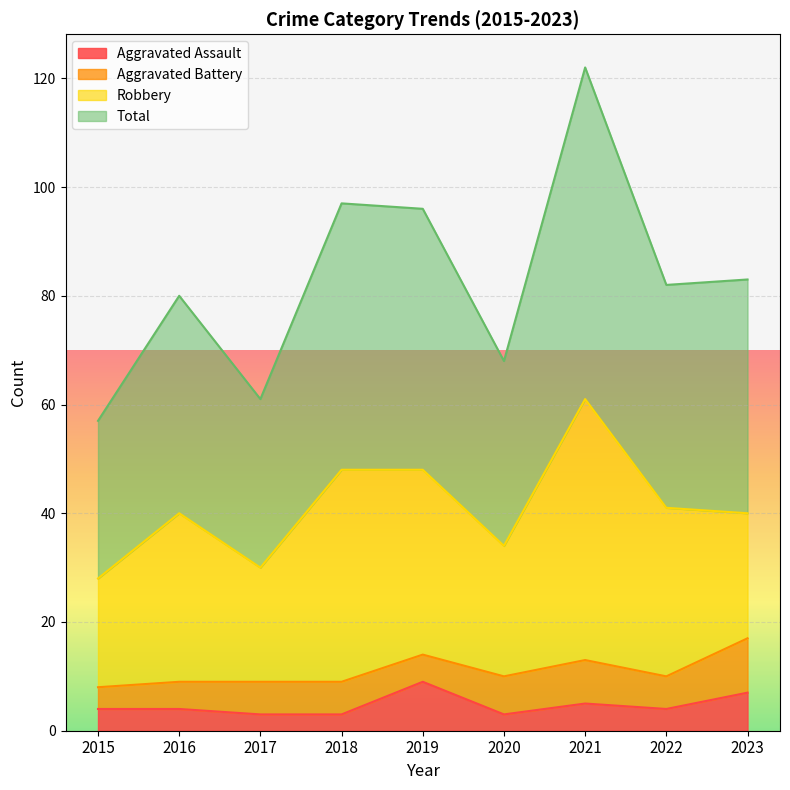

The value of Aggravated Assault at 2015 is 6. True or false?

False